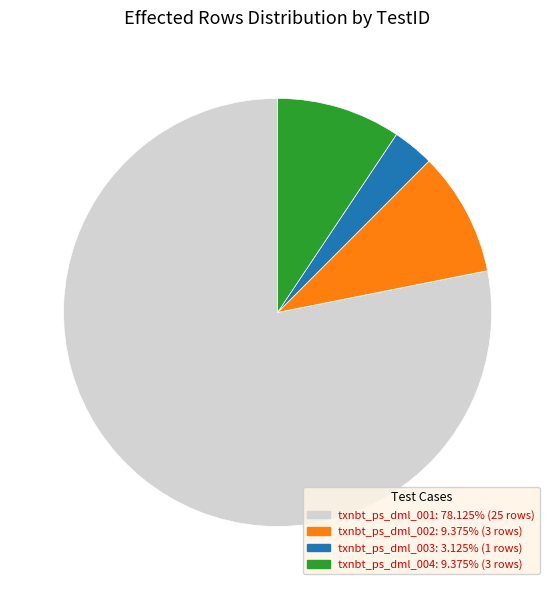

What is the largest slice in the pie chart?

txnbt_ps_dml_001